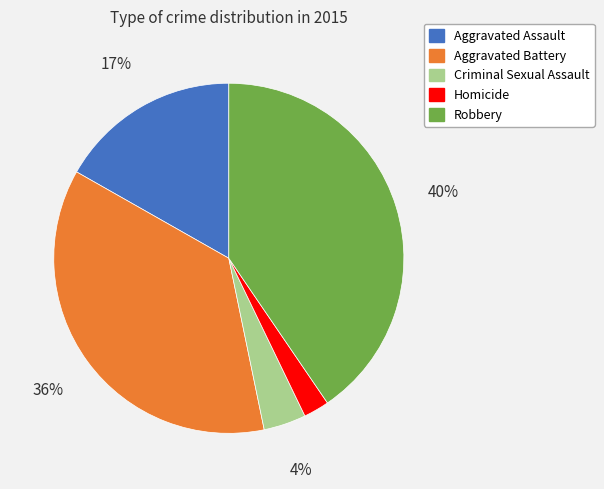

Between Aggravated Assault and Aggravated Battery, which is larger?

Aggravated Battery